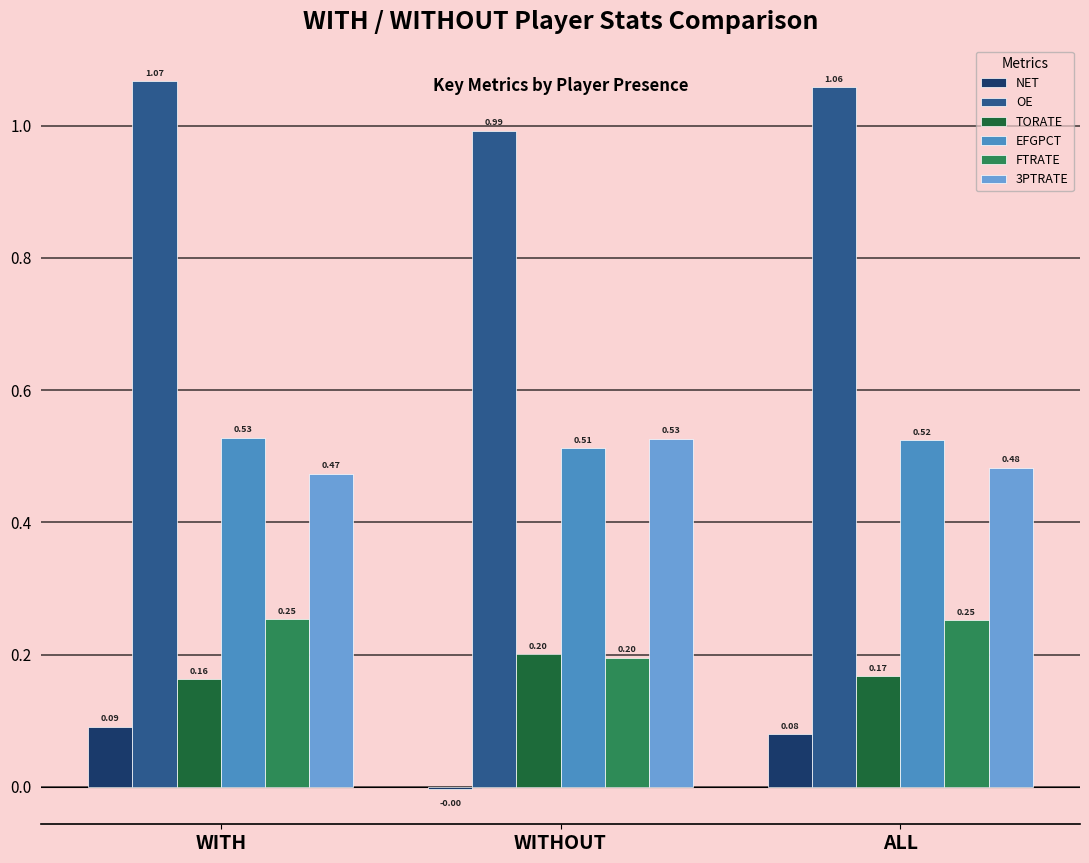

Is the value of FTRATE at ALL greater than the value of 3PTRATE at ALL?

No